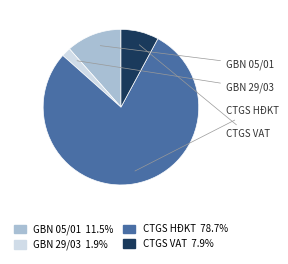

Does any single category account for the majority?

Yes